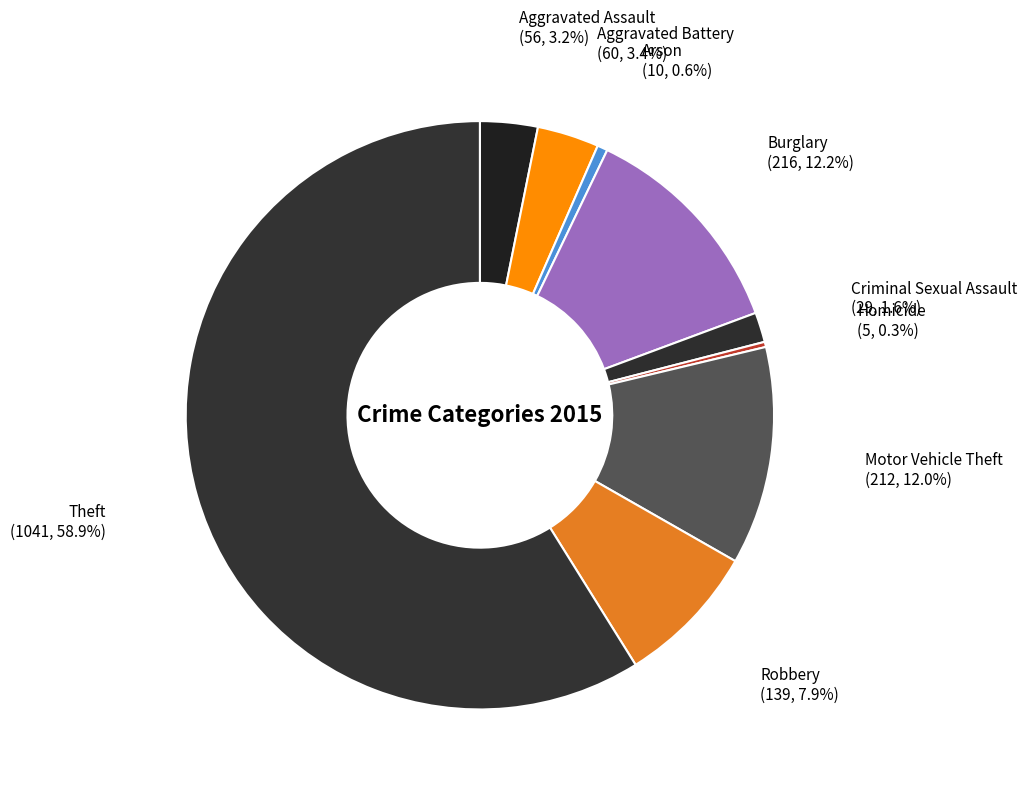

How many slices are in this pie chart?

9